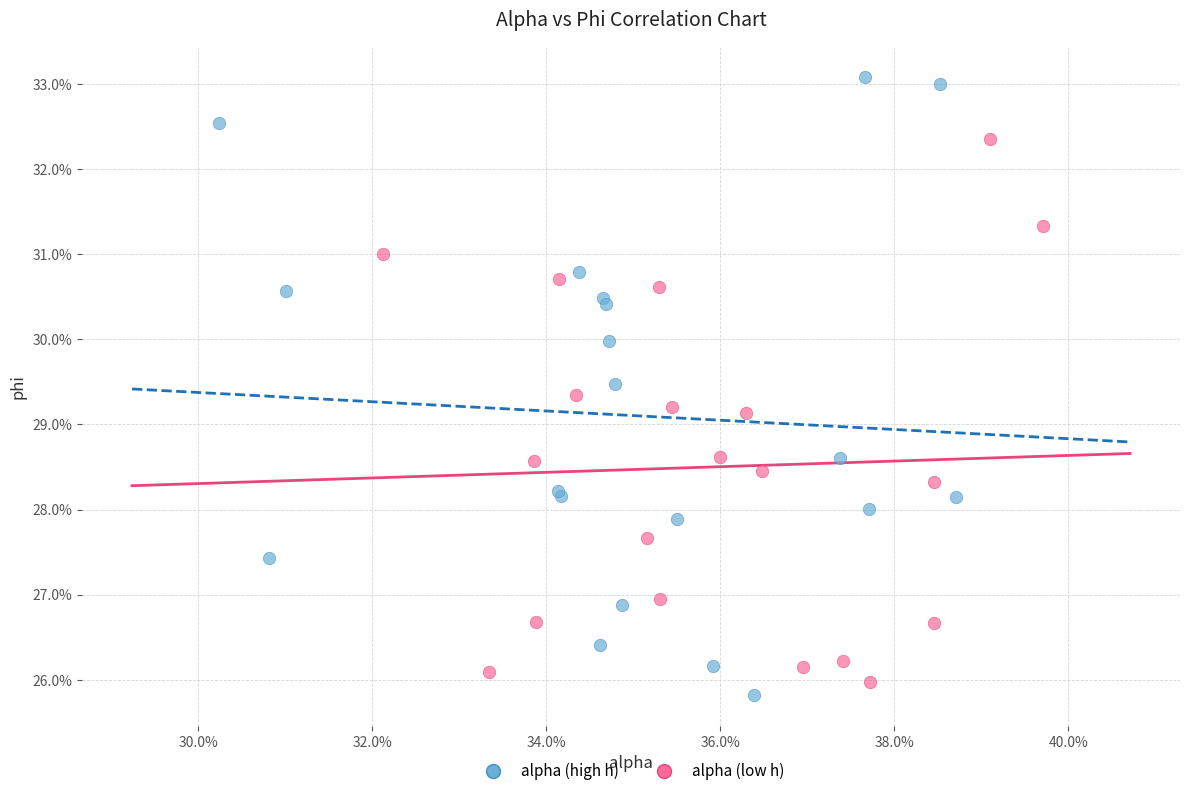

Which series has the largest Y range (max minus min)?

alpha (high h)